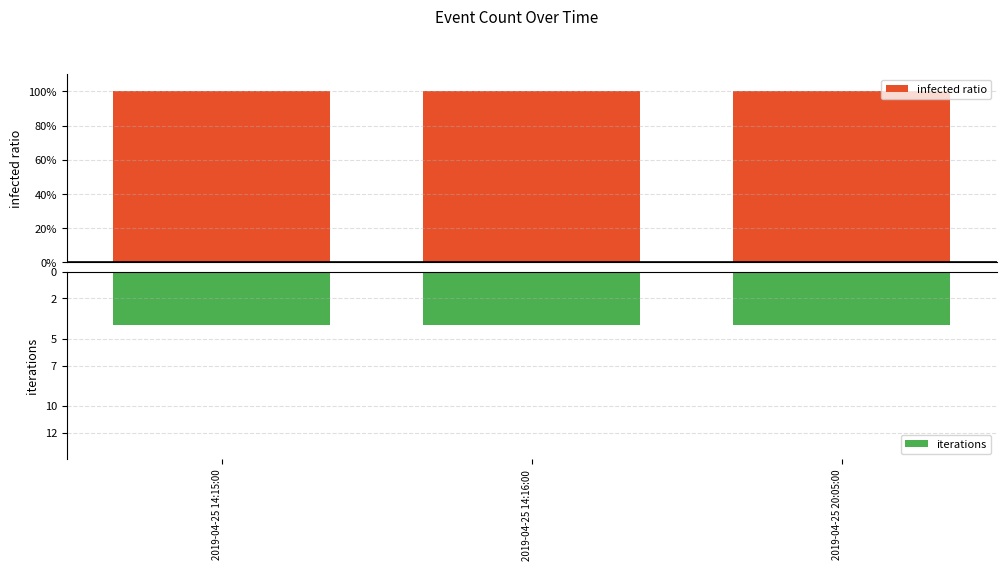

How many groups of bars are there?

3